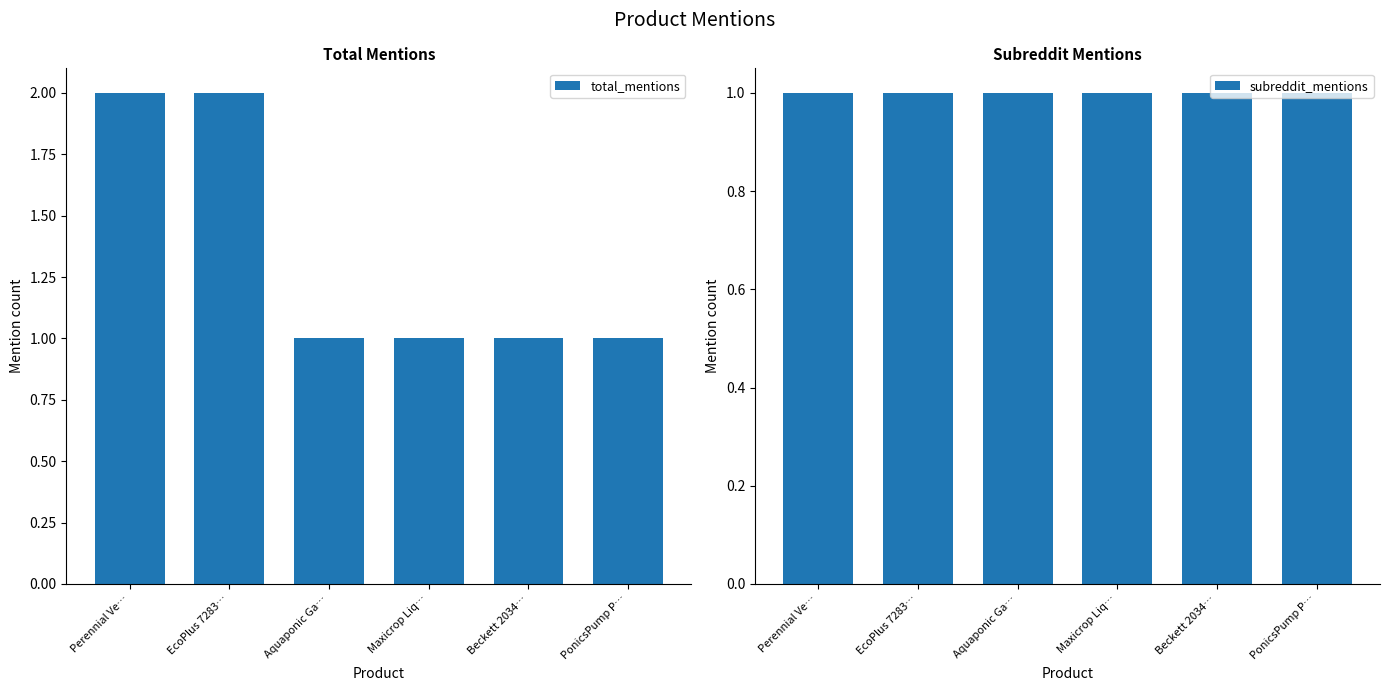

Between Beckett 2034… and PonicsPump P…, which is larger?

Beckett 2034…